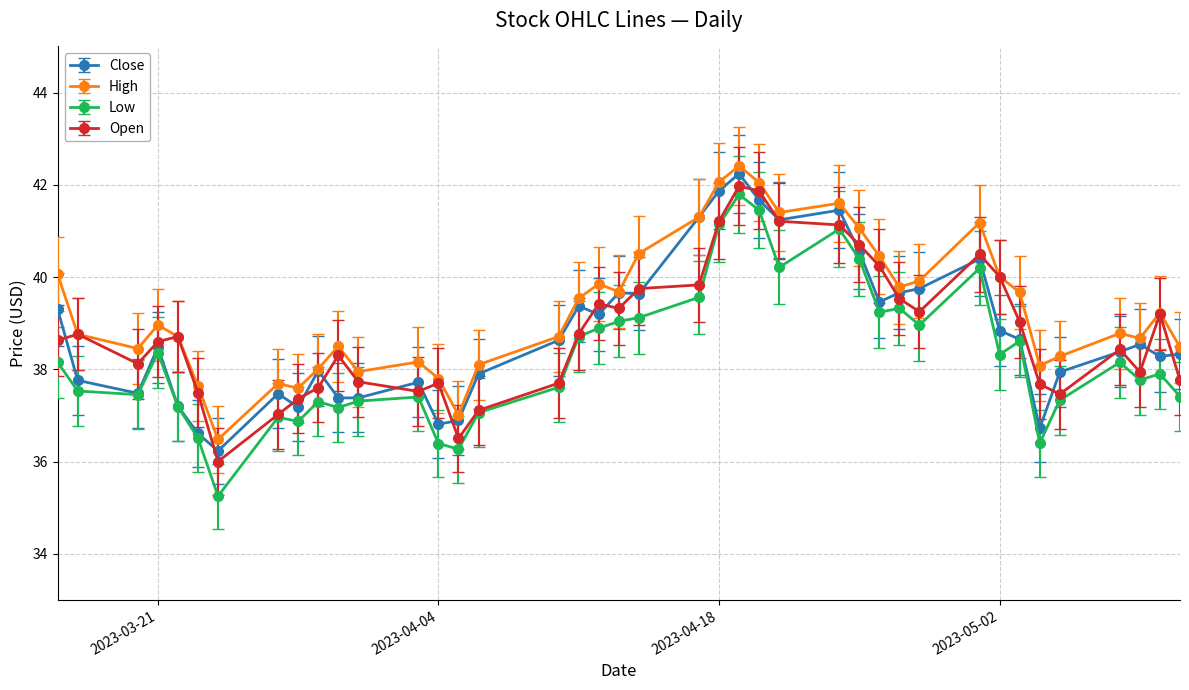

What are all the series names shown in the legend?

Close, High, Low, Open